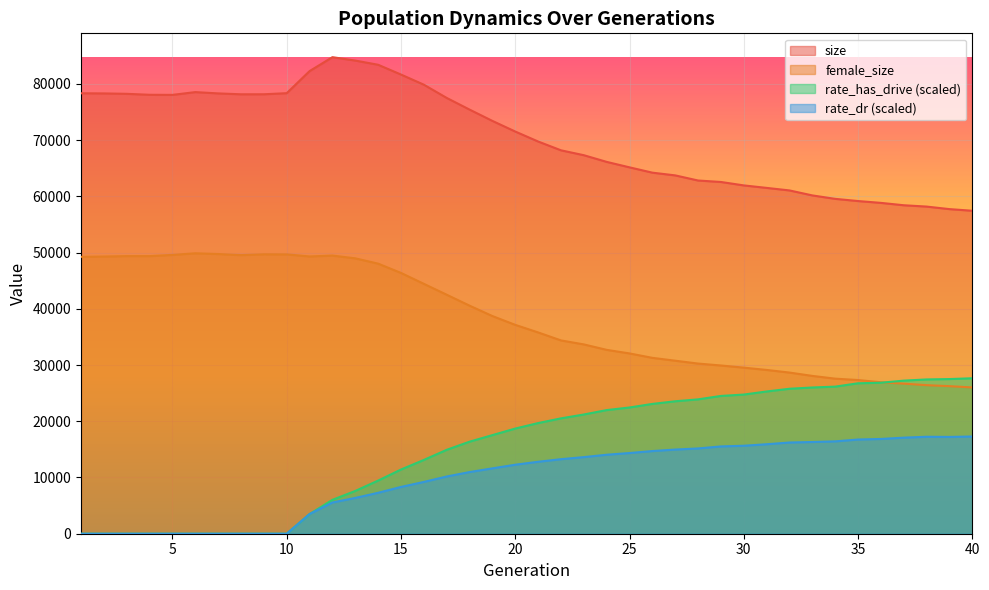

How many values in rate_dr are above zero?

30